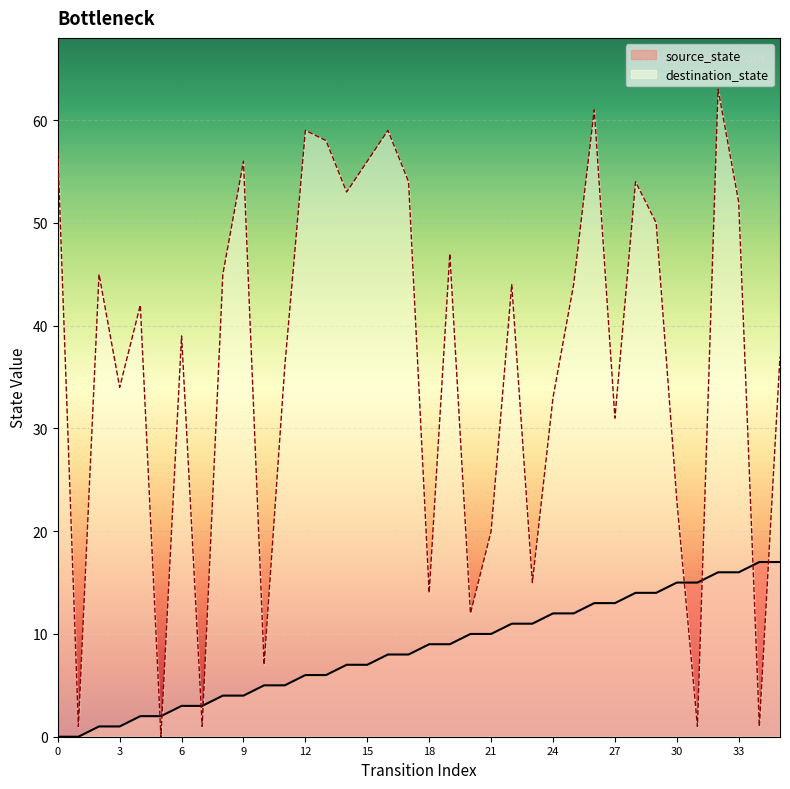

How many values in destination_state are above zero?

35